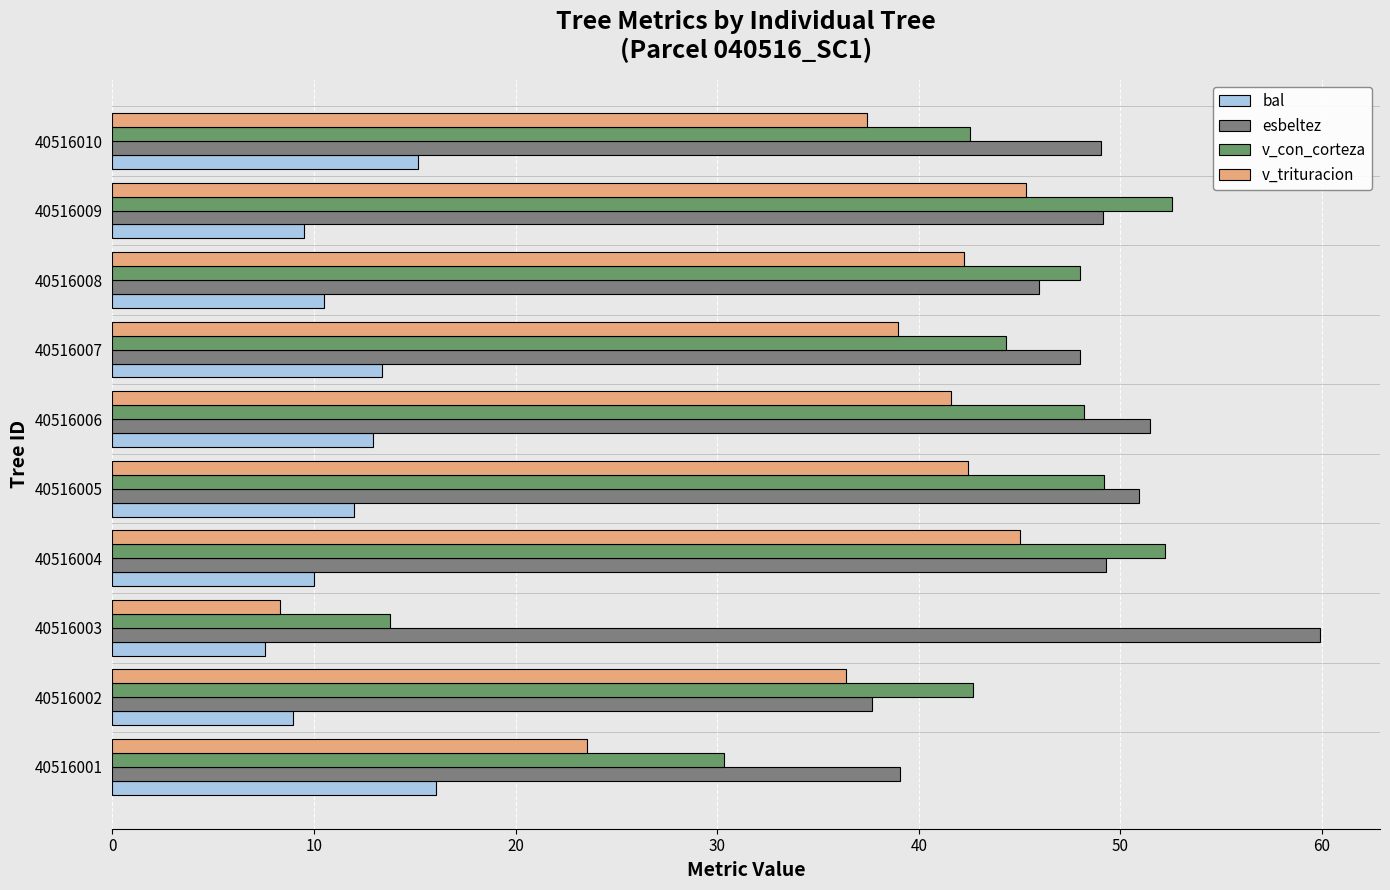

Which series has the widest spread of values?

v_con_corteza